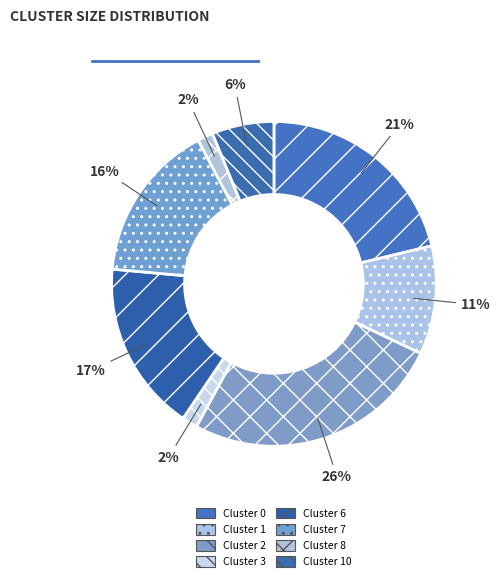

What percentage is the Cluster 6 slice, to the nearest percent?

17%